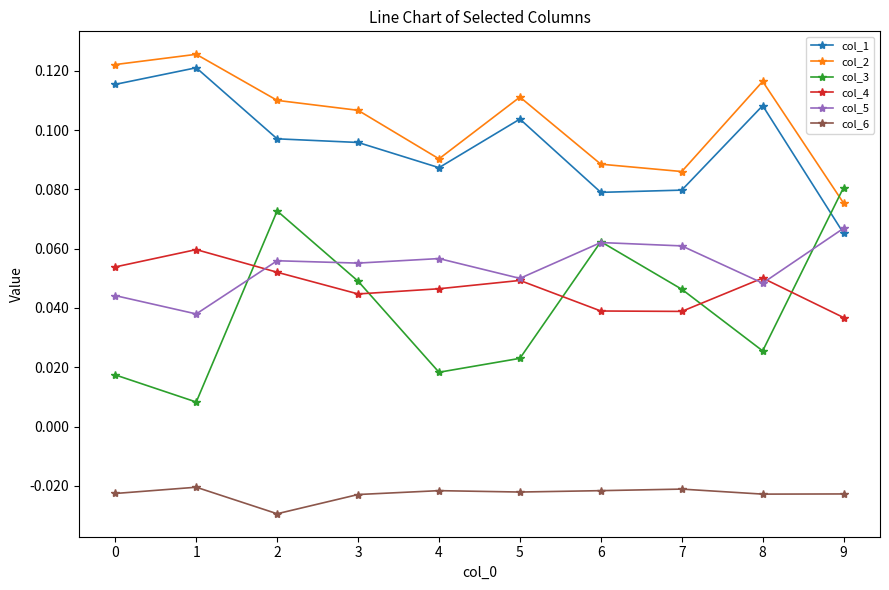

Between which two adjacent categories do col_1 and col_5 first intersect?

8 and 9